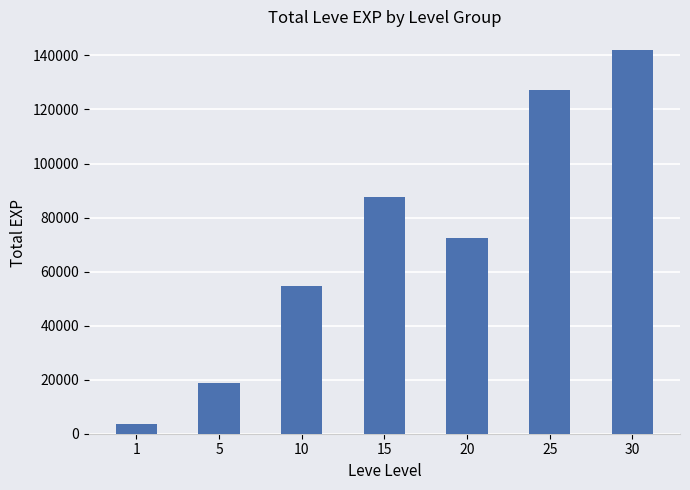

What is the change in value from 10 to 15?

+32940